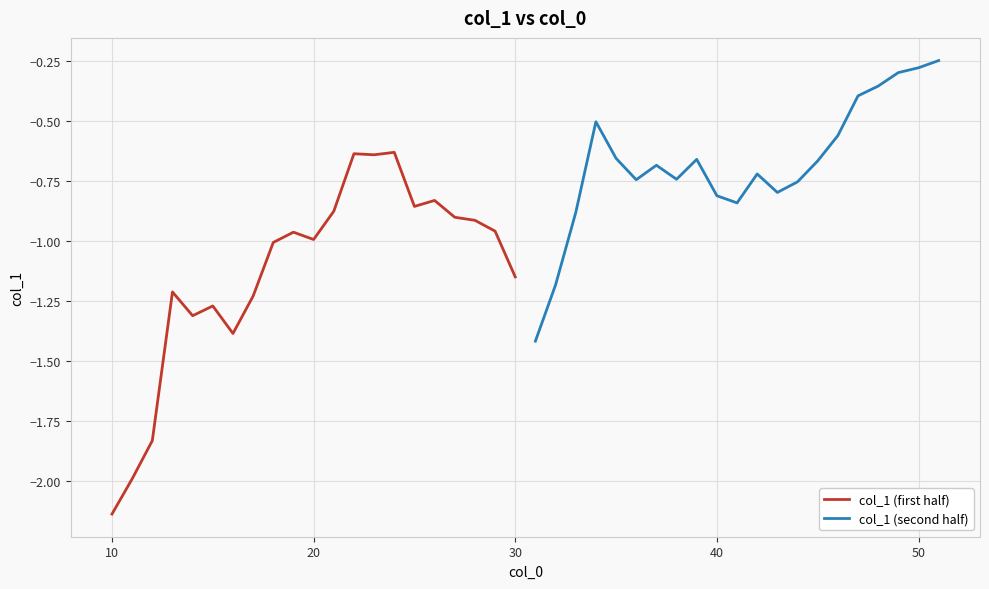

List the series in order of their peak value, highest first.

col_1 (second half), col_1 (first half)